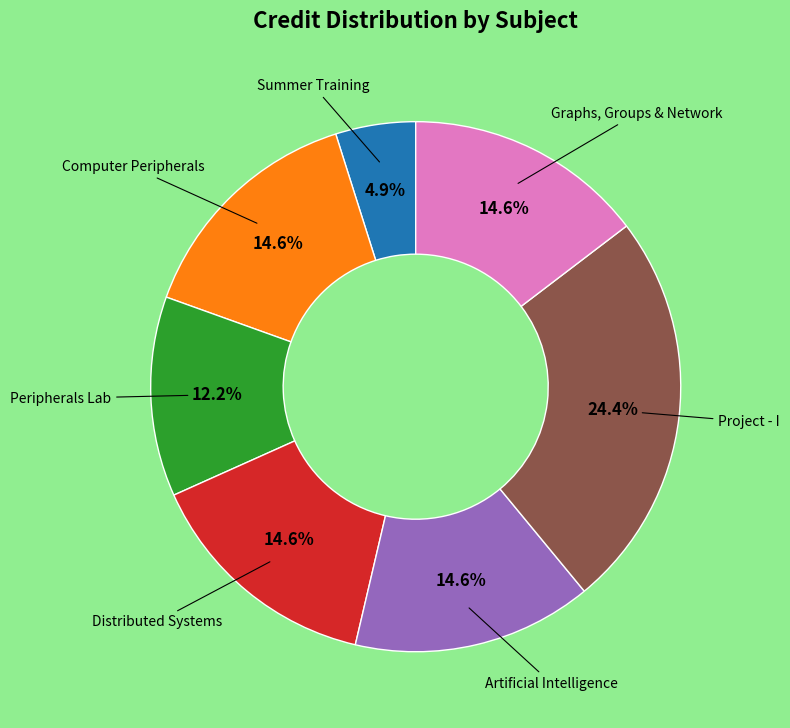

Combined, what portion of the pie is Summer Training and Project - I?

29.3%